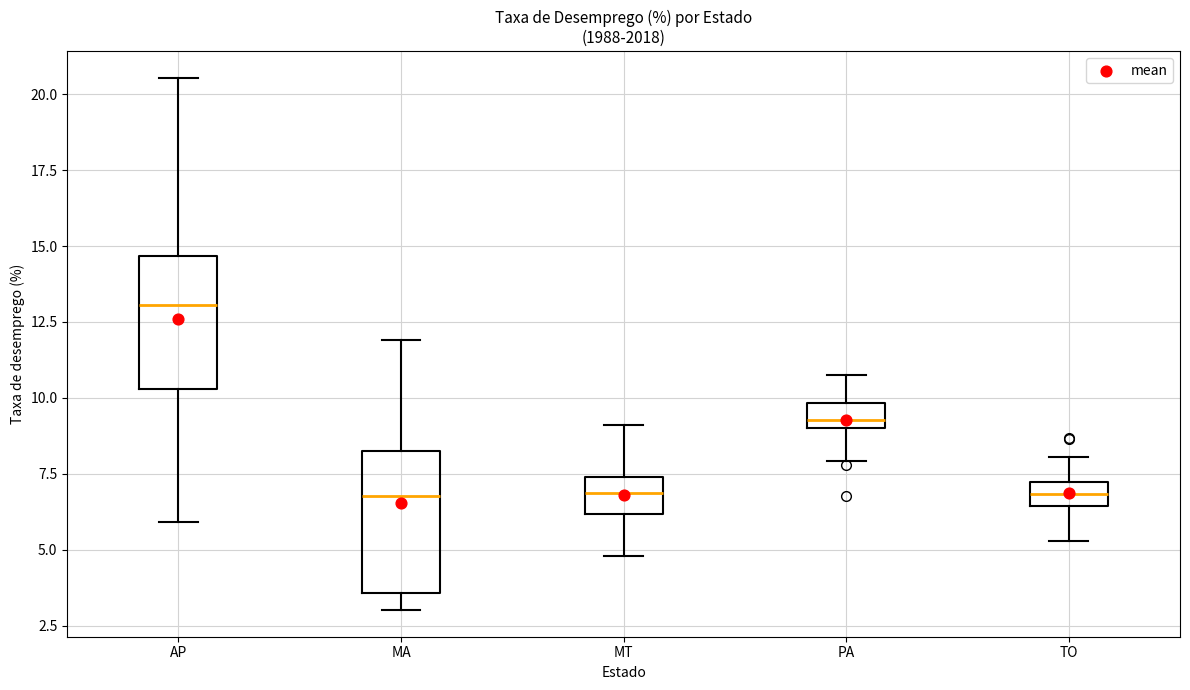

Reading left to right, transcribe this box plot: for each box, give where its median line is, the range the box spans, and where its two whiskers end, as read against the y-axis. The values are not printed on the chart, so give them approximately, as read against the axis.

AP: median 13.0, box 10.5 to 14.5, whiskers 6.0 to 20.5
MA: median 7.0, box 3.5 to 8.5, whiskers 3.0 to 12.0
MT: median 7.0, box 6.0 to 7.5, whiskers 5.0 to 9.0
PA: median 9.5, box 9.0 to 10.0, whiskers 8.0 to 11.0
TO: median 7.0 (inside the box), box 6.5 to 7.0, whiskers 5.5 to 8.0